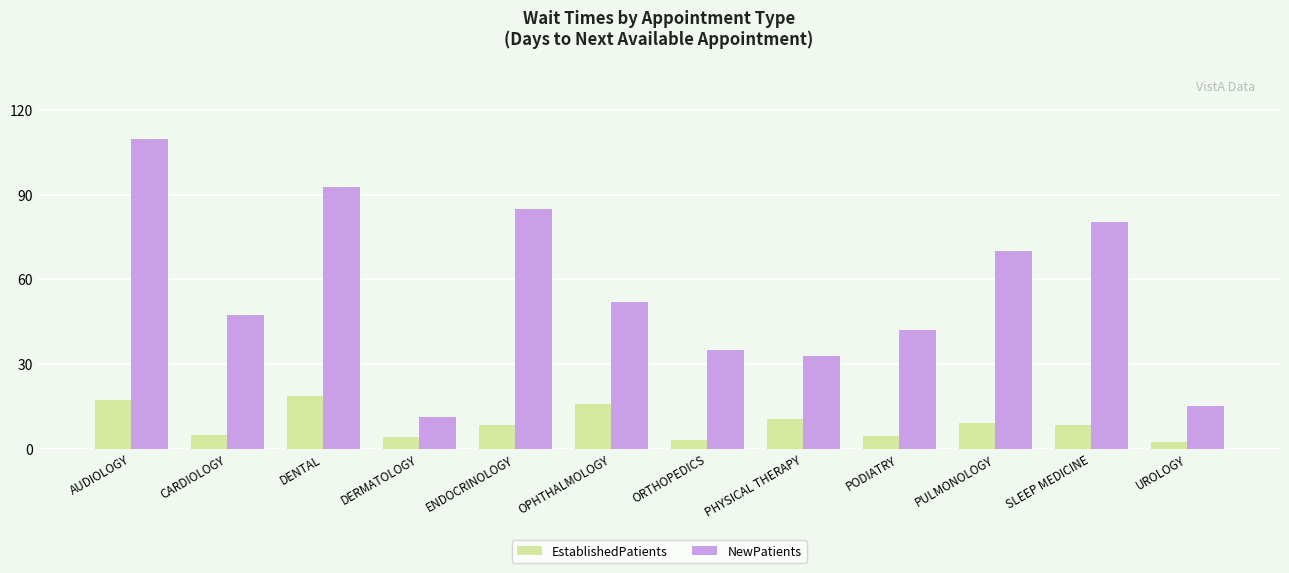

Which series has the largest total across all categories?

NewPatients